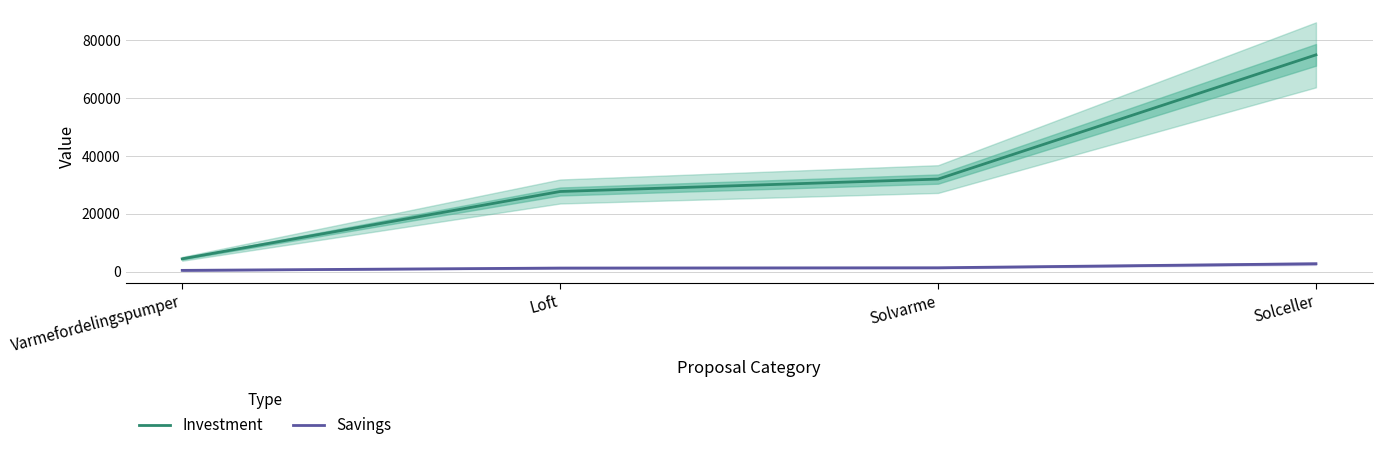

What is the value of the Savings point at the 2nd from the left?

1200